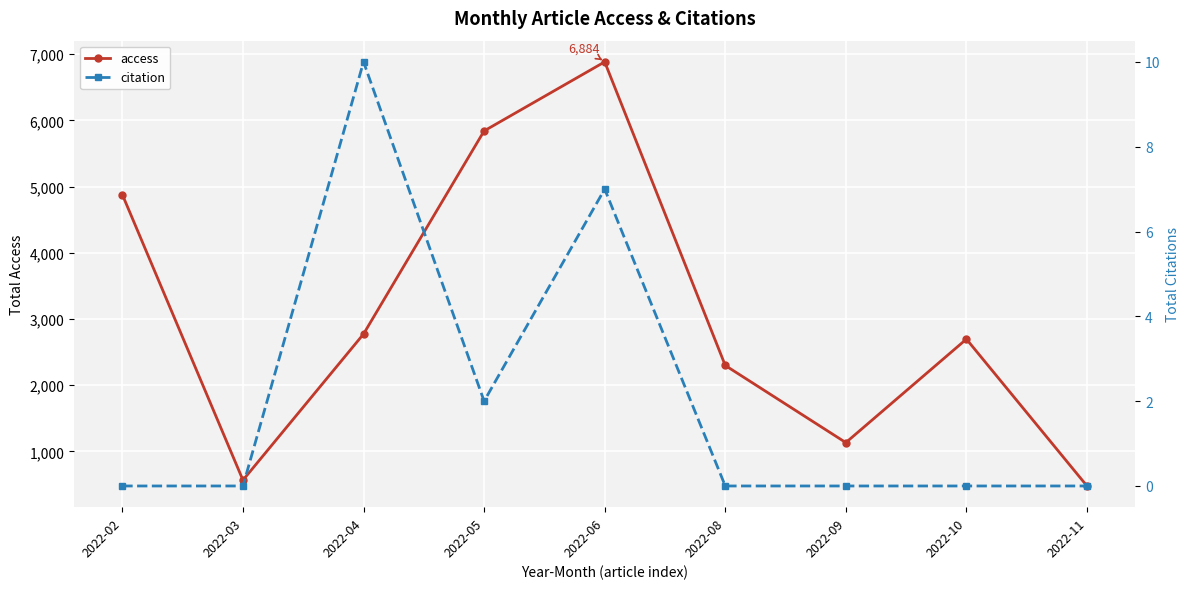

What is the average value of the access series?

3061